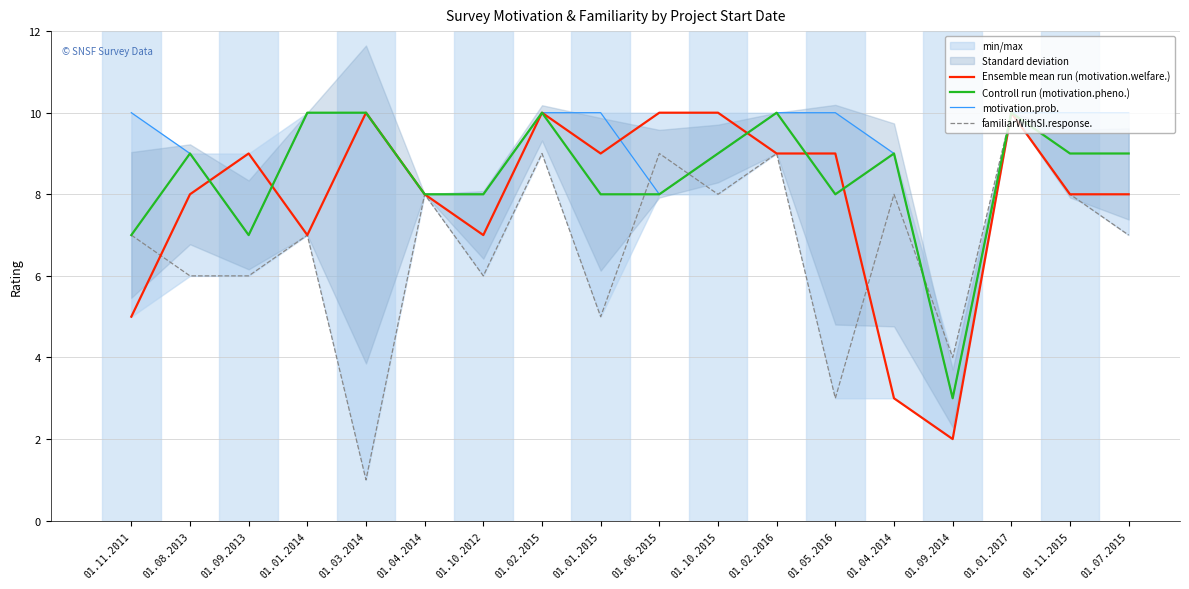

The value of motivation.prob. at 01.02.2015 is 14. True or false?

False